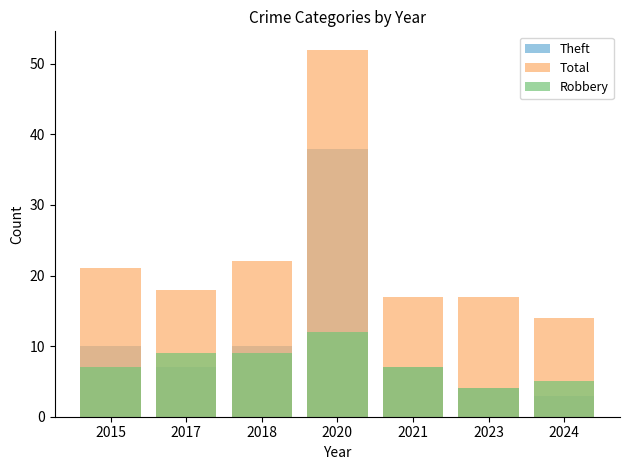

What is the difference between the maximum and minimum values in the Theft series?

35